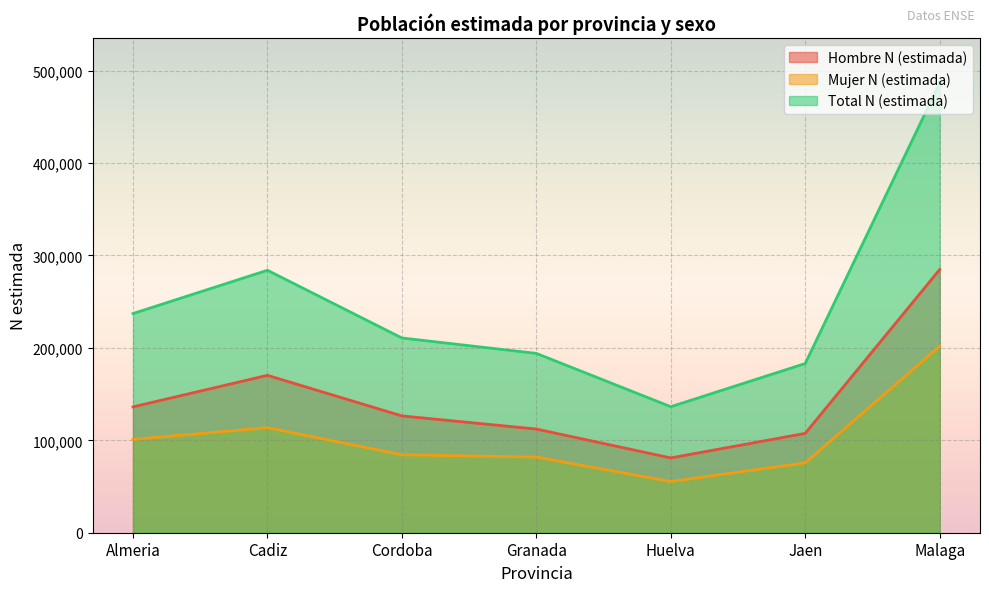

What is the difference between the maximum and minimum values in the Mujer N (estimada) series?

146414